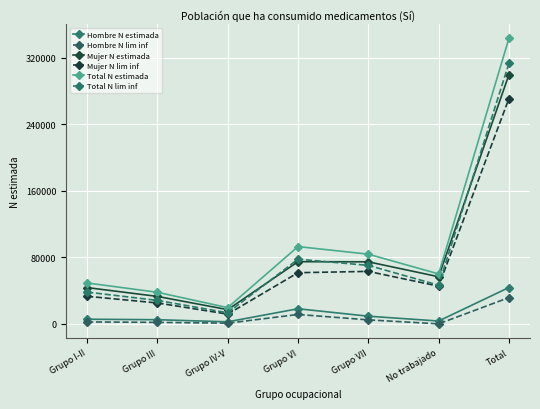

How many lines are shown in the chart?

6